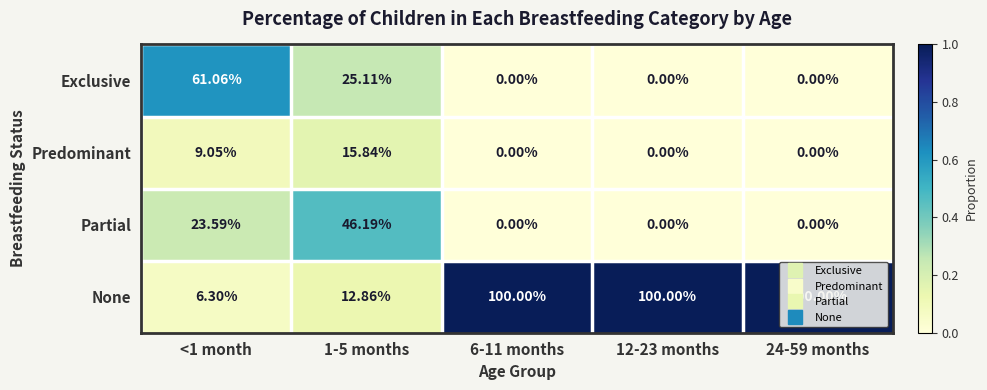

Between <1 month and 24-59 months, which series saw the biggest shift?

None